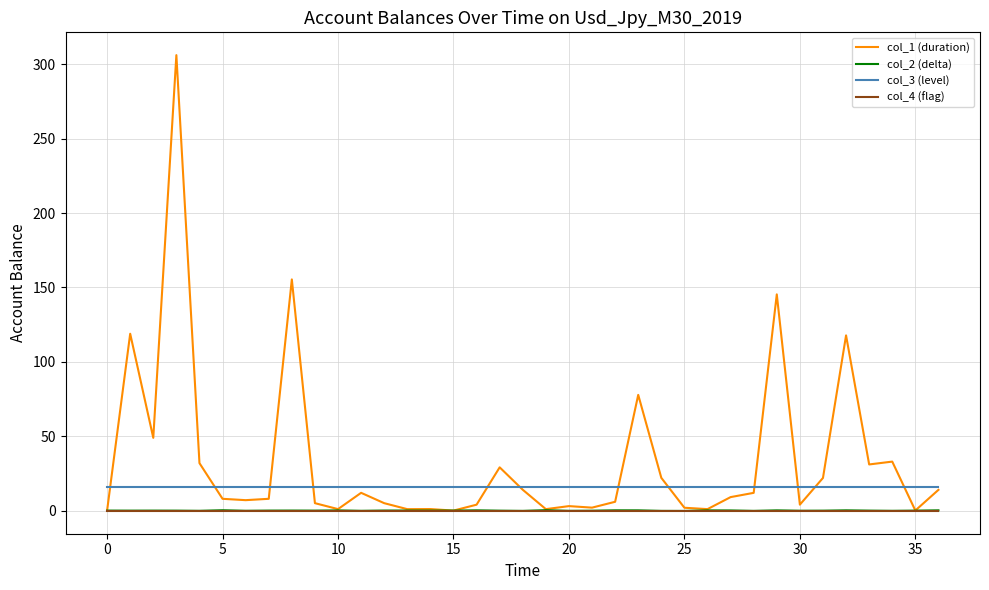

What is the maximum value shown in the chart?

306.1